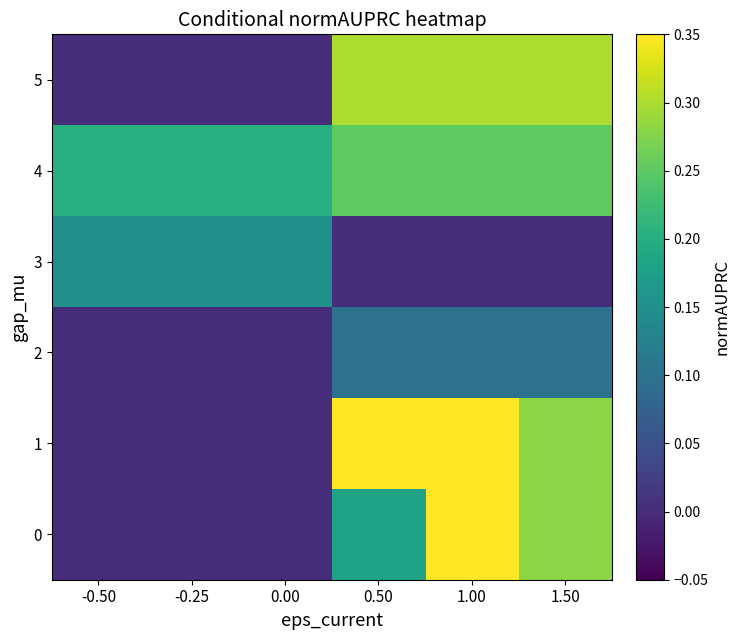

What is the total value across all series at 1.00?

1.4